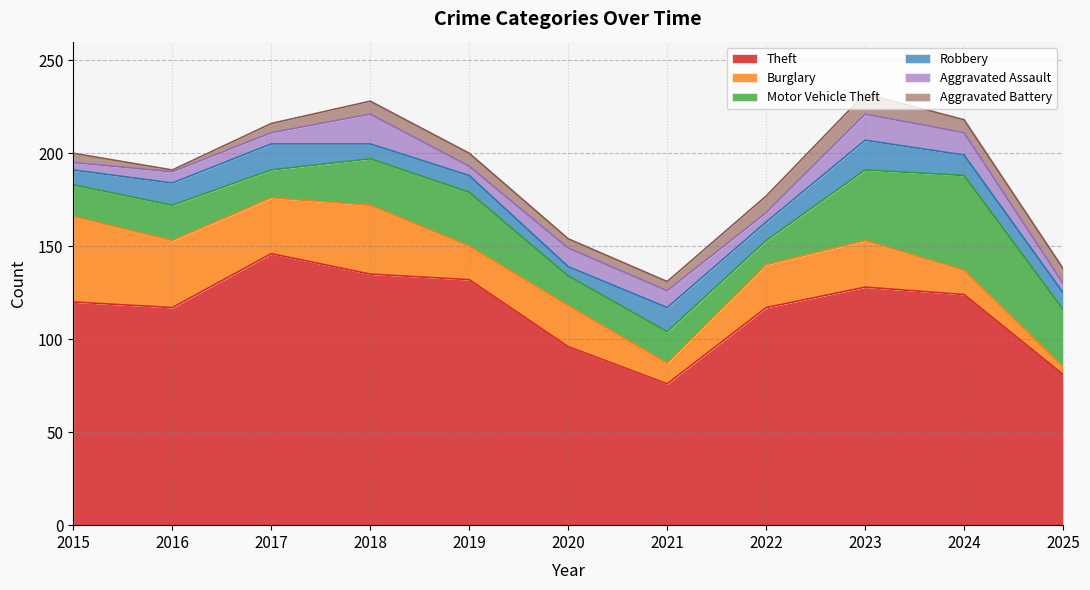

Which series changed the most between 2022 and 2024?

Motor Vehicle Theft